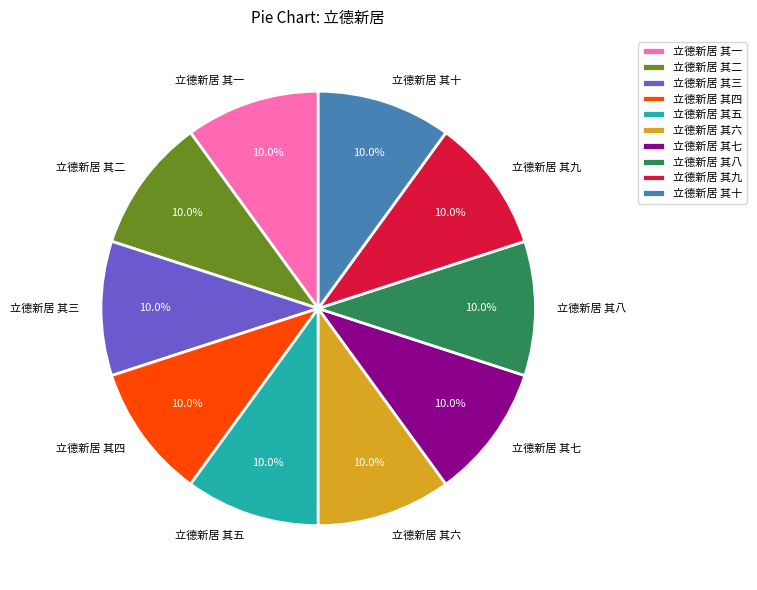

What percentage is NOT represented by 立德新居 其六?

90.0%